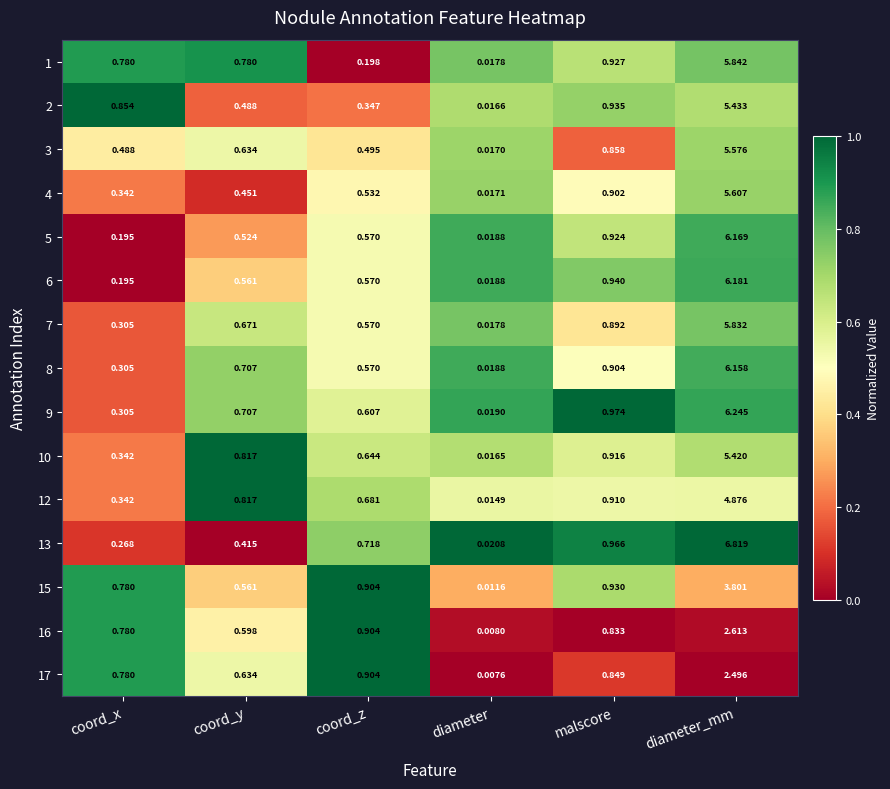

Is the value of 5 at diameter greater than the value of 8 at diameter_mm?

No